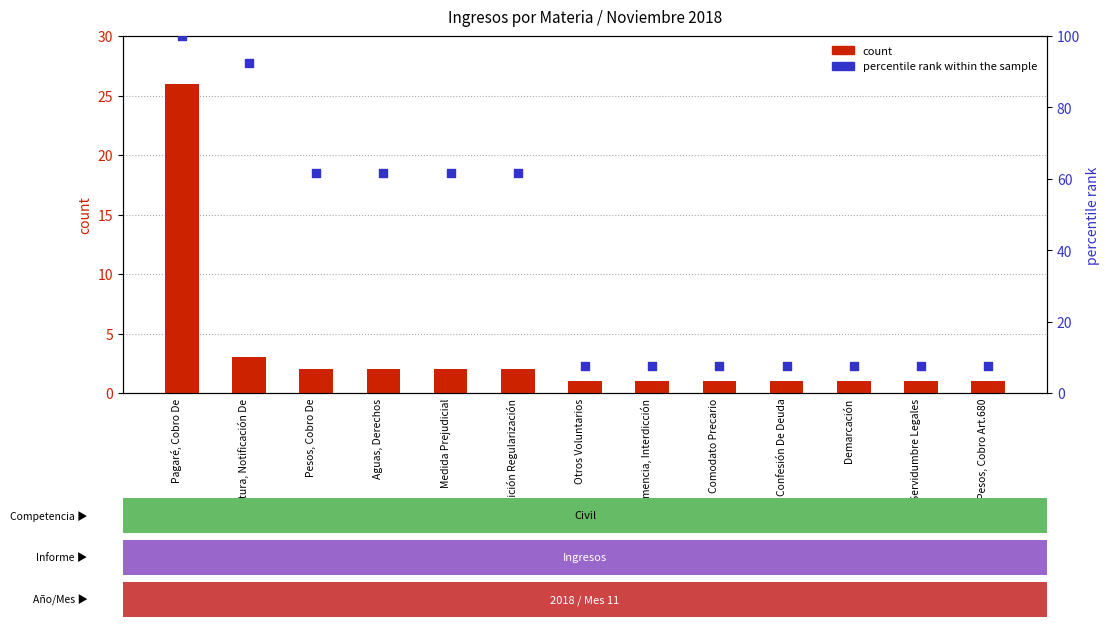

At which category is the sum across all series the highest?

Pagaré, Cobro De